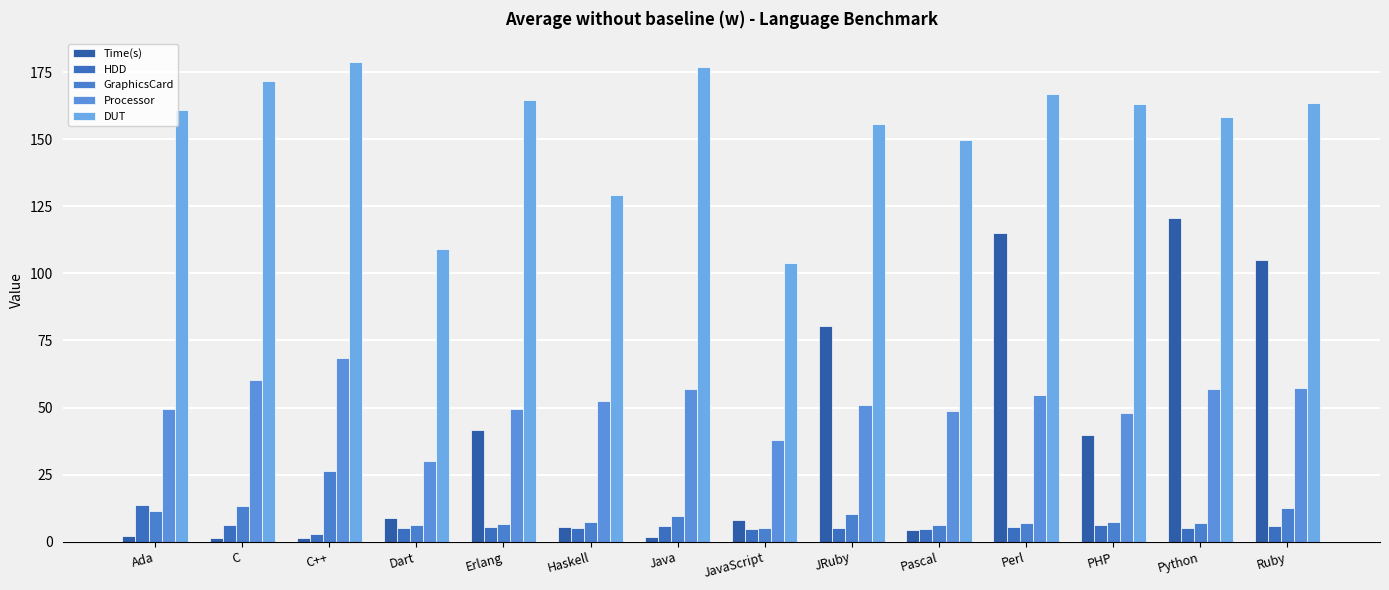

How many data points in DUT are above 163?

7